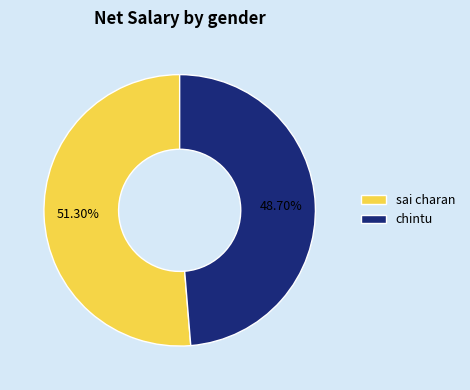

What percentage is the chintu slice, to the nearest percent?

49%